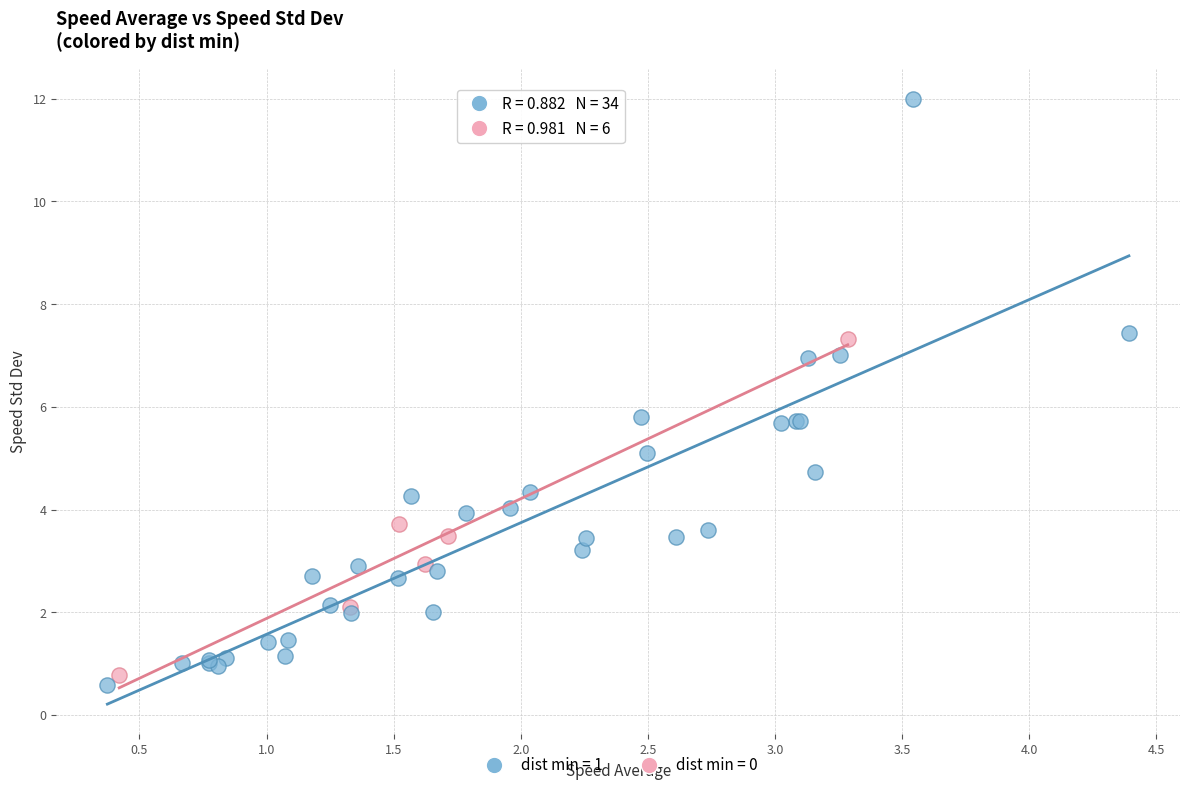

Which series has the widest spread of Y values?

dist min = 1